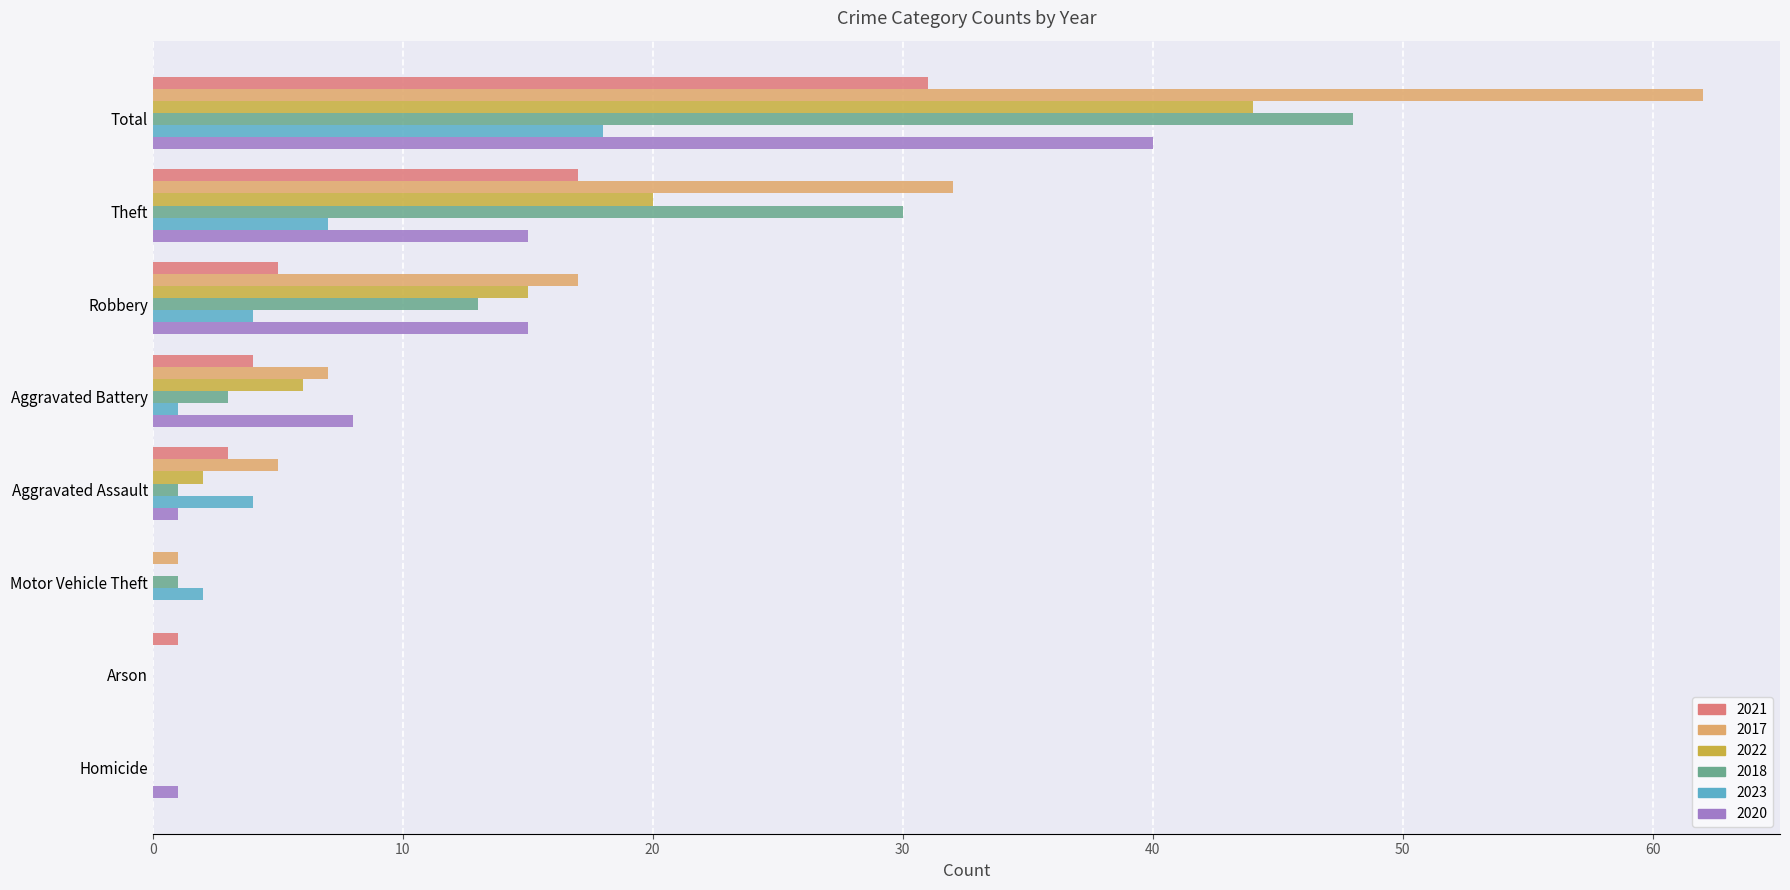

What is the maximum value for 2017?

62